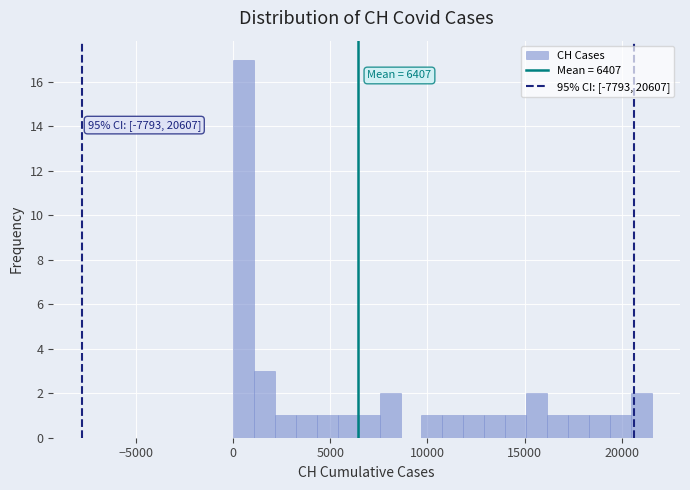

Read against the x-axis, roughly where is the centre of the tallest bar?

500